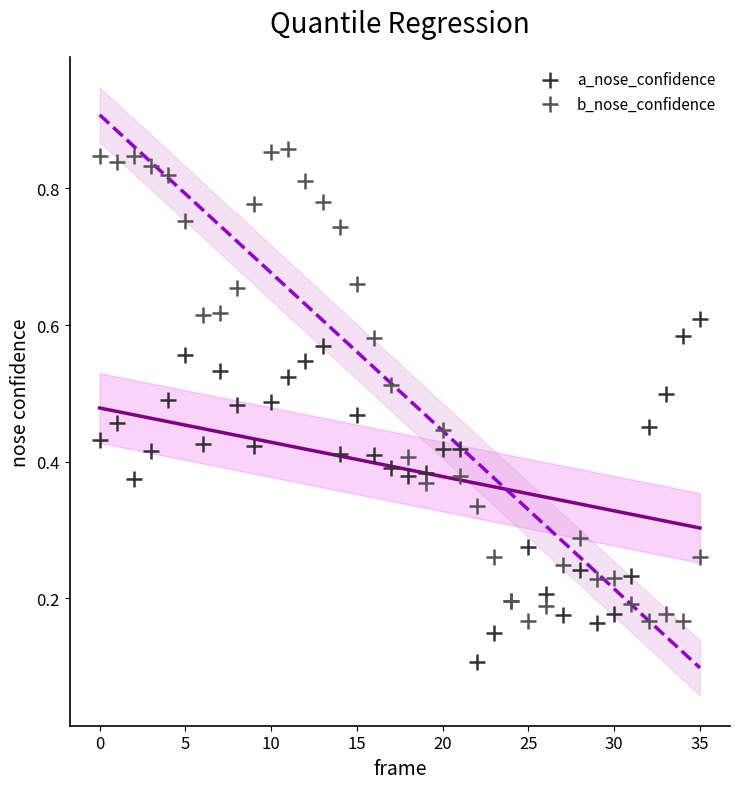

Which series contains the highest Y value?

b_nose_confidence